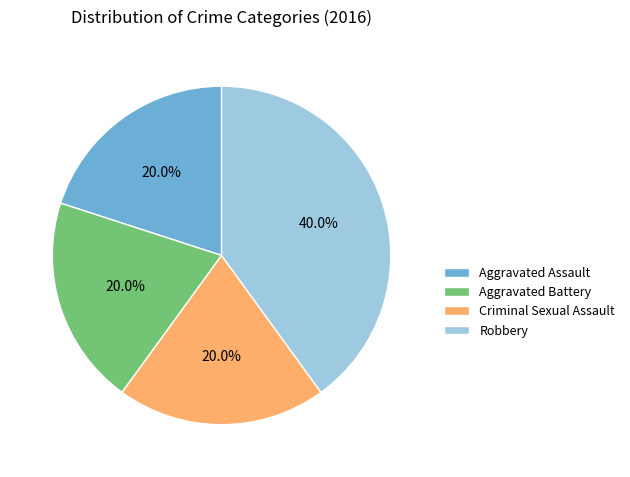

What portion of the pie excludes Aggravated Battery?

80.0%